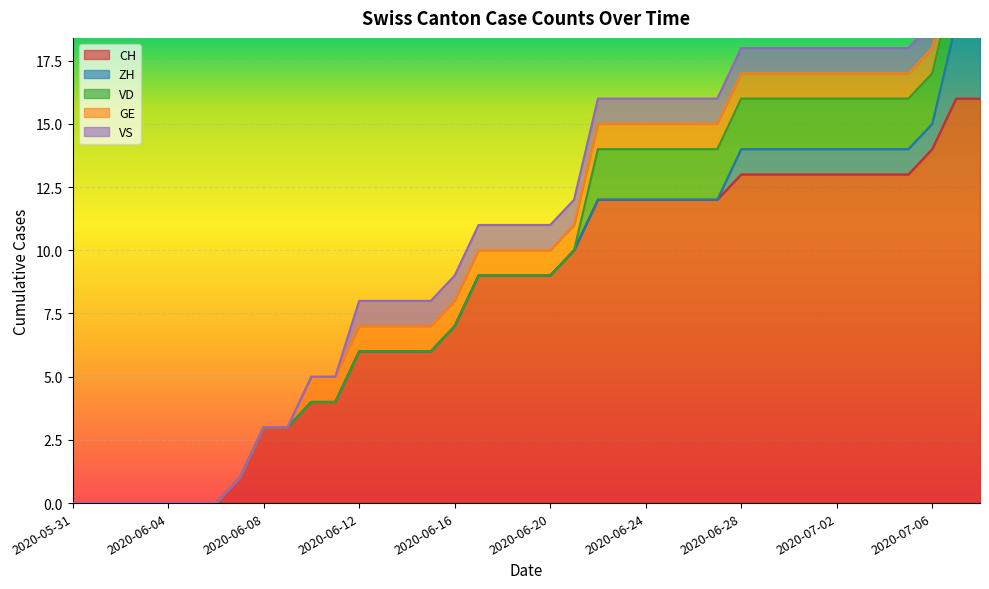

How many data points in VS are less than 1?

12